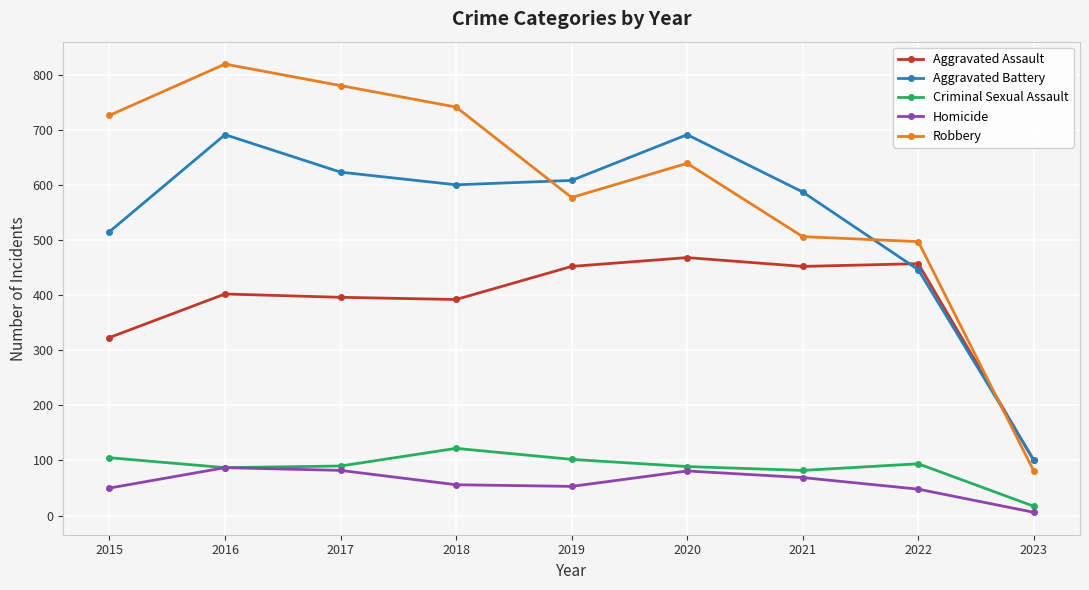

Is the value of Homicide at 2019 greater than the value of Aggravated Assault at 2016?

No